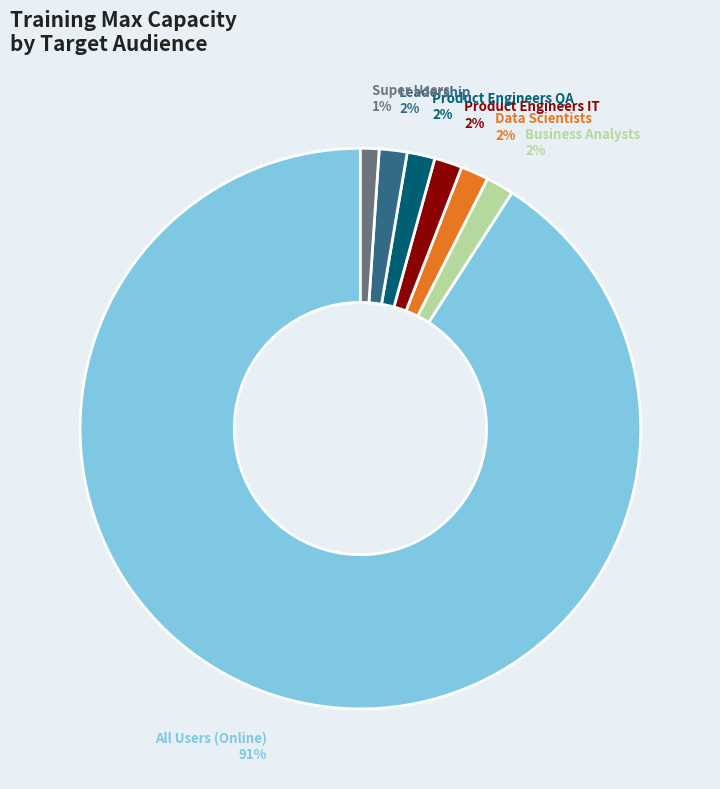

To the nearest percent, what portion does Super Users represent?

1%